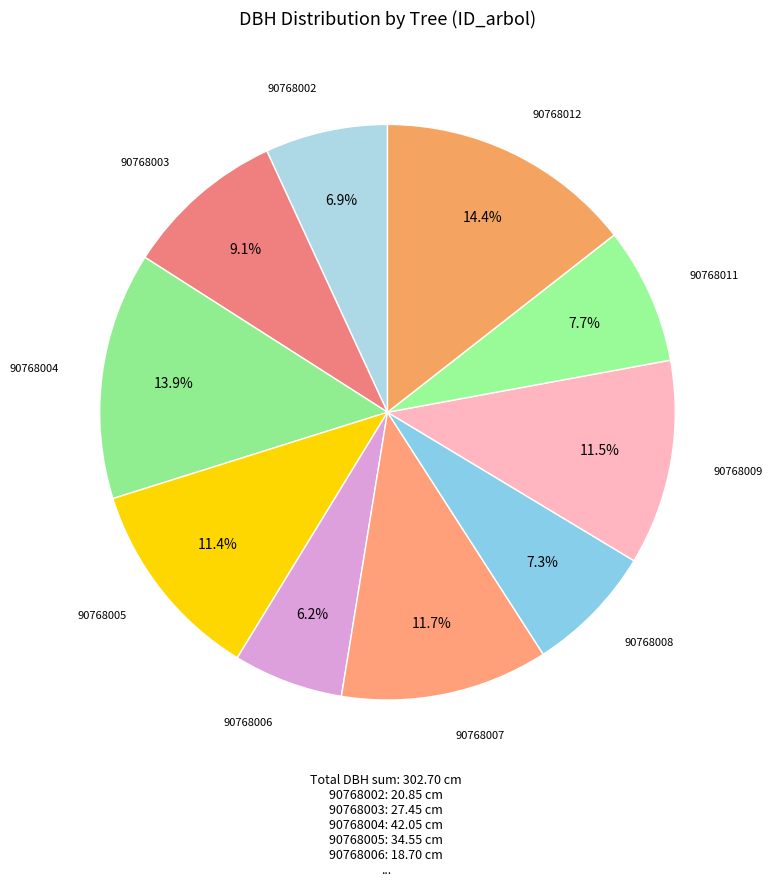

How many slices are in this pie chart?

10